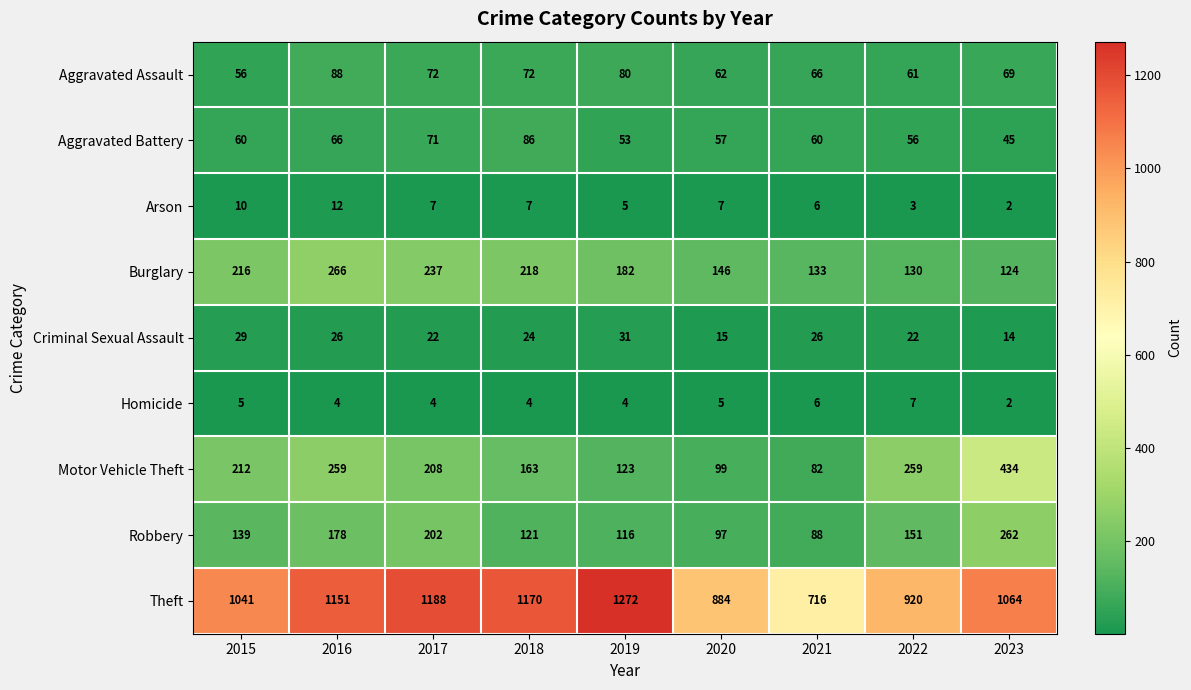

How many Arson values are between 5 and 7?

5